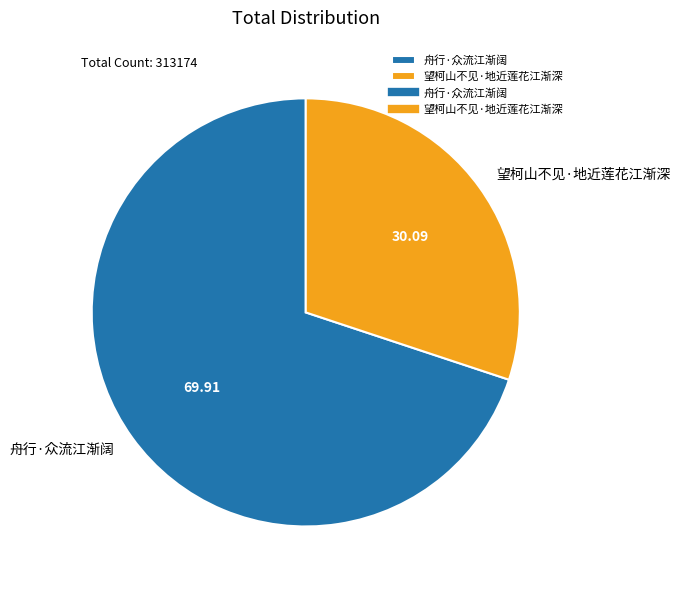

Which category has the smallest portion of the pie?

望柯山不见·地近莲花江渐深